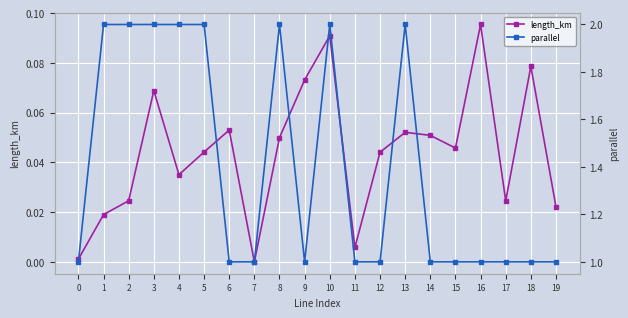

List the series in order of their peak value, highest first.

parallel, length_km